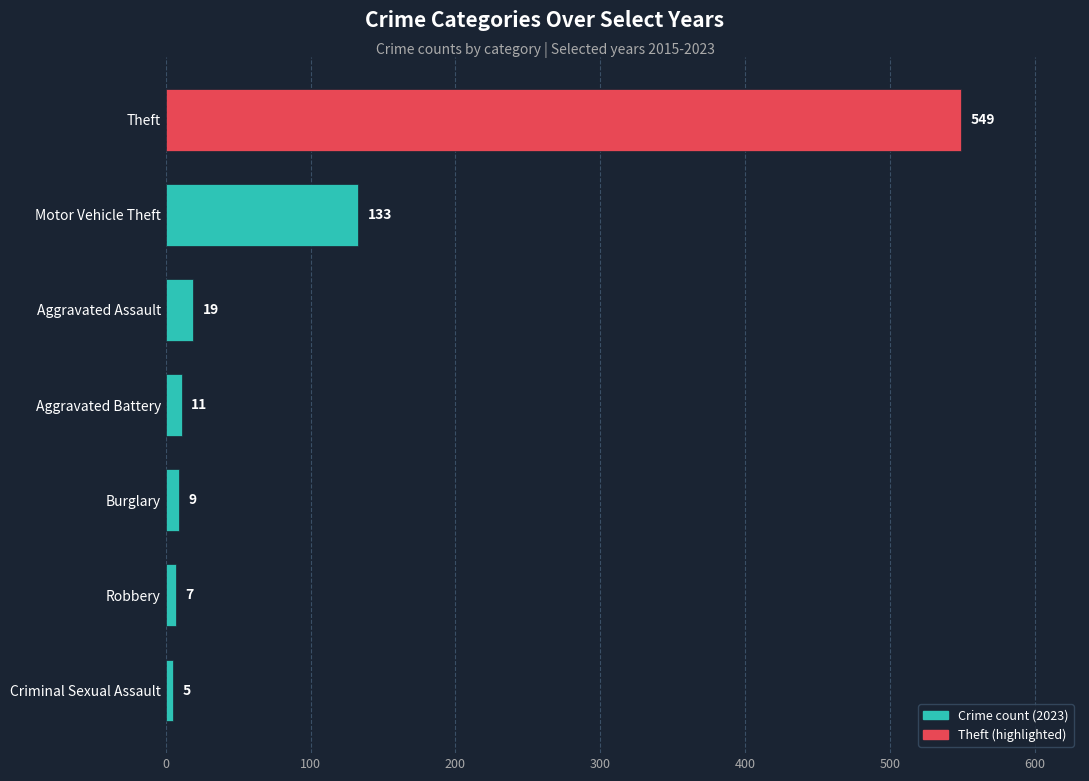

Reading bottom to top, extract all data points from this chart.

5	7	9	11	19	133	549